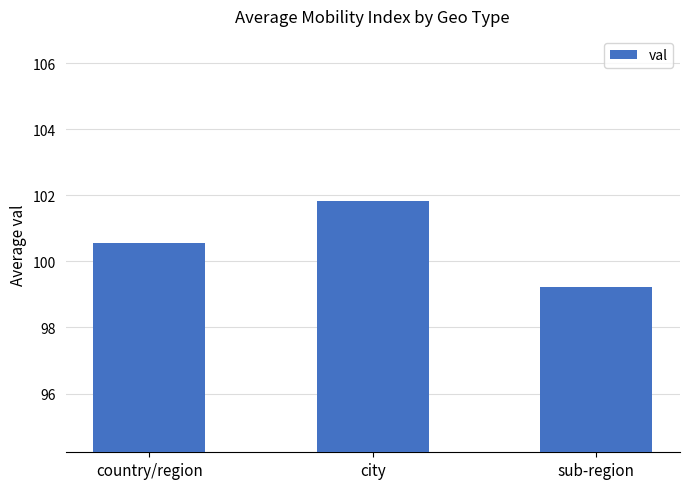

Rank the categories by value from lowest to highest.

sub-region, country/region, city